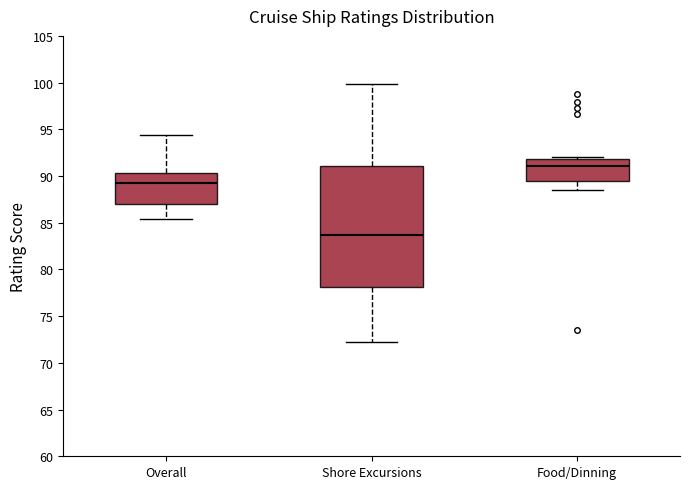

Comparing the boxes themselves (not the whiskers), which one is the tallest?

Shore Excursions